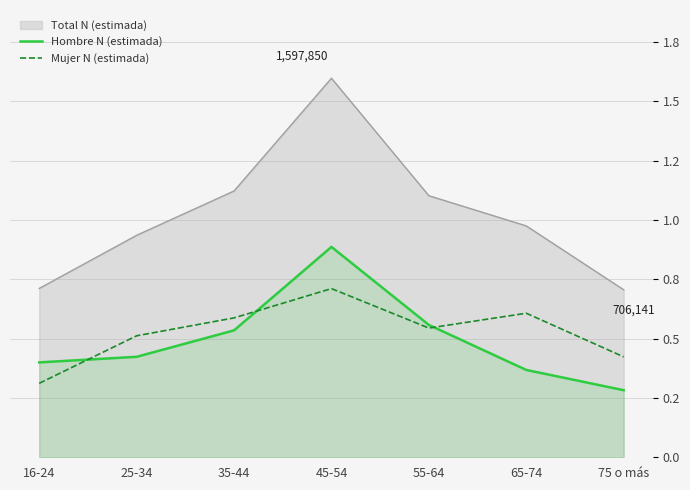

True or false: Mujer N (estimada) and Hombre N (estimada) intersect in this chart.

True